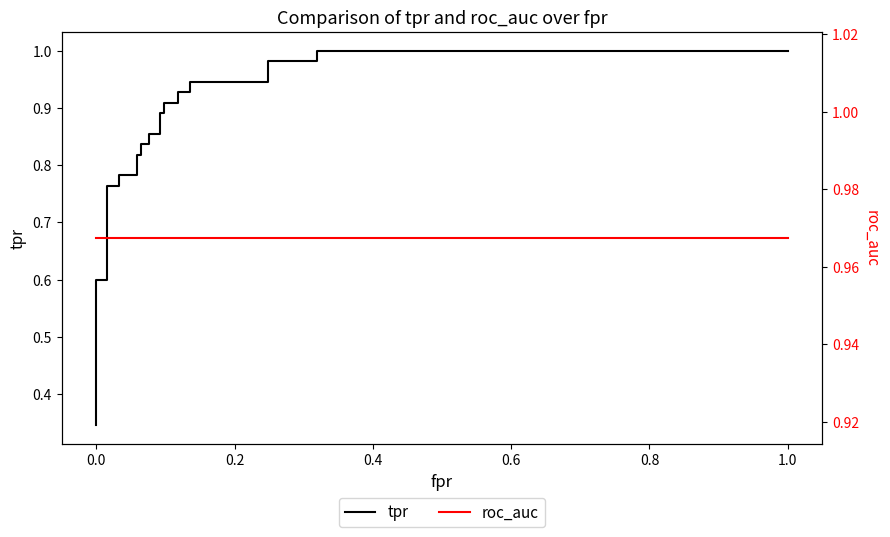

Read the roc_auc value at 0.8.

1.0